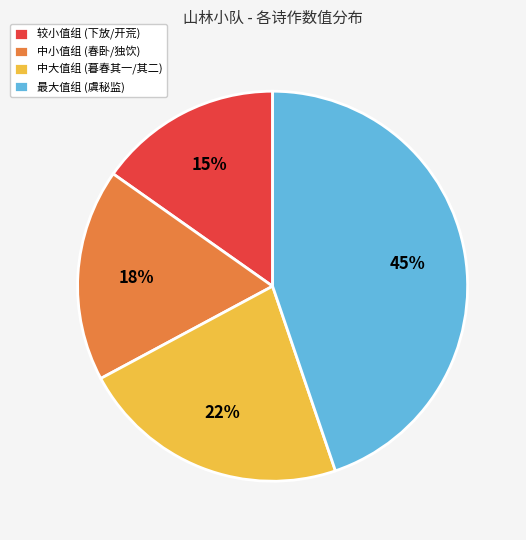

What is the smallest slice in the pie chart?

较小值组 (下放/开荒)